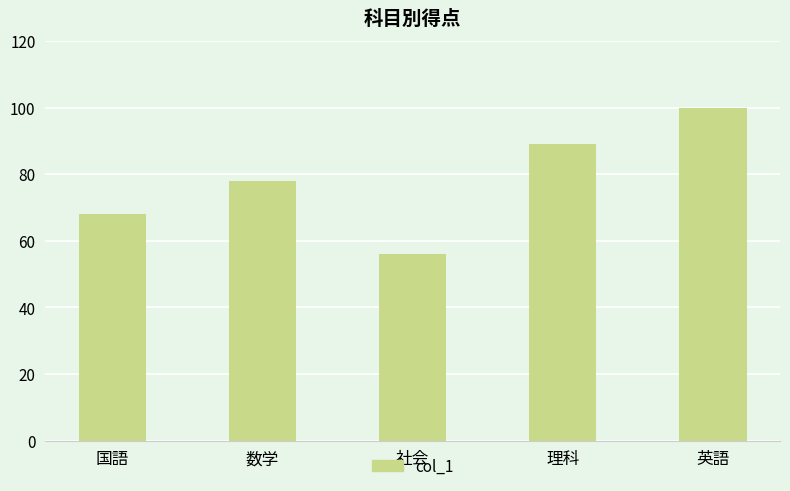

What is the greatest value displayed?

100